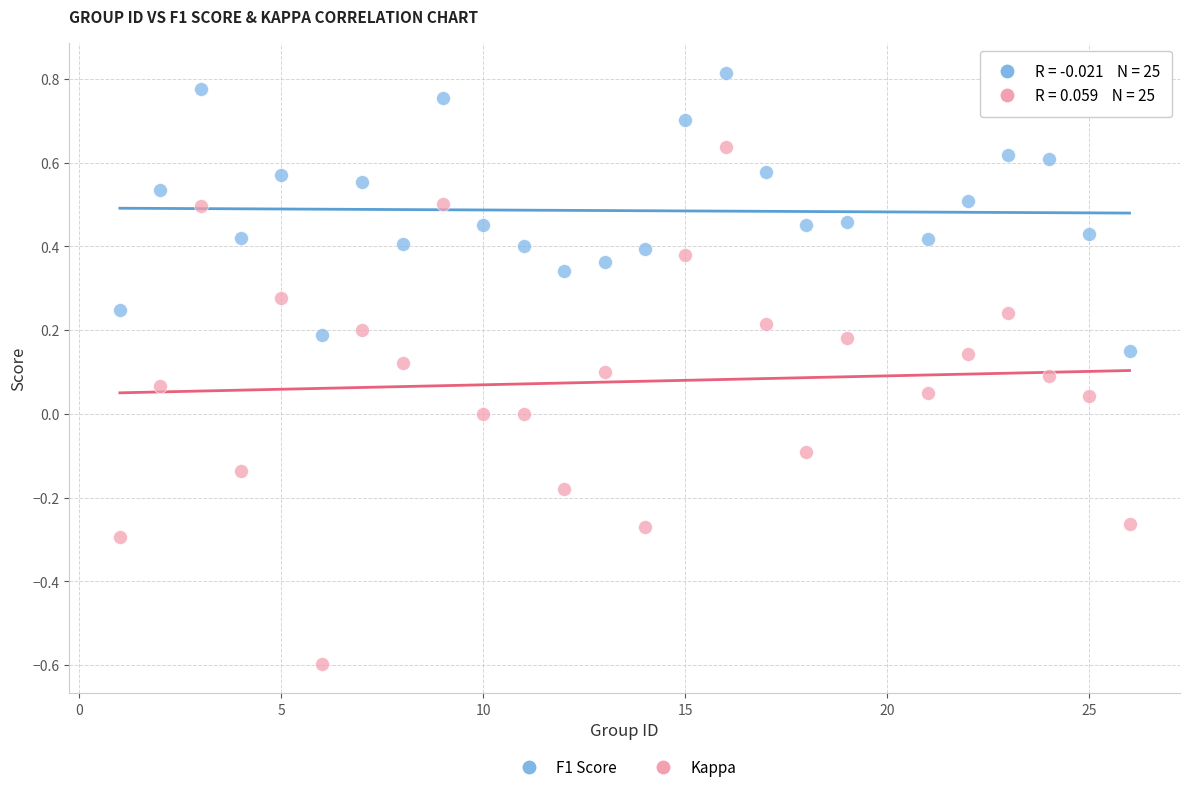

Which series has the largest Y range (max minus min)?

Kappa